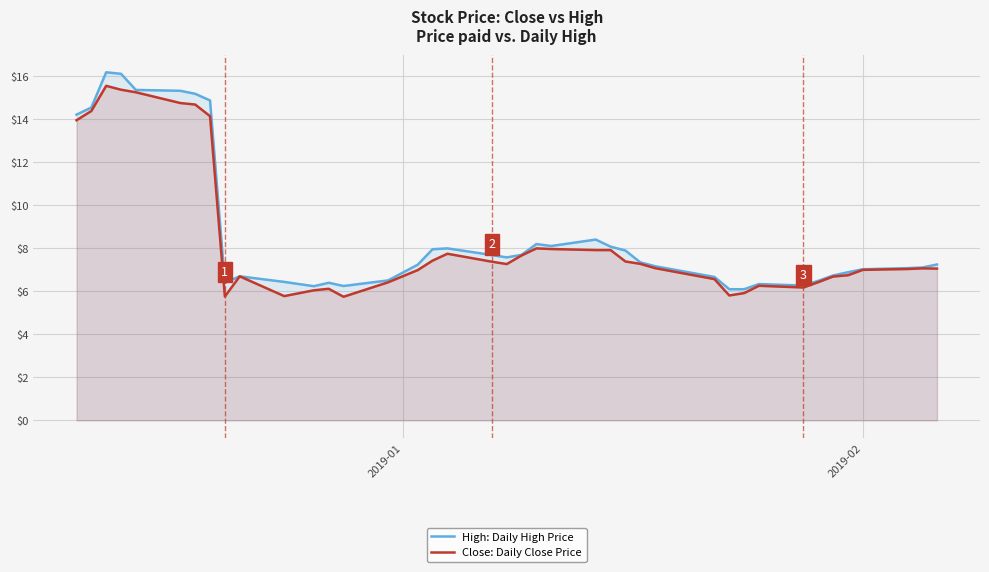

How many series are shown in this chart?

2